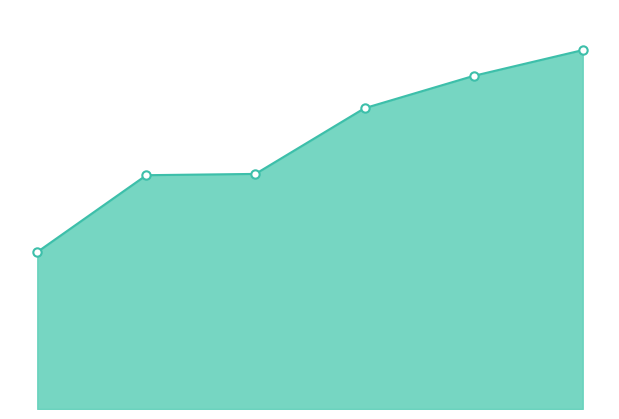

What is the difference between the second highest and second lowest values?

1.7